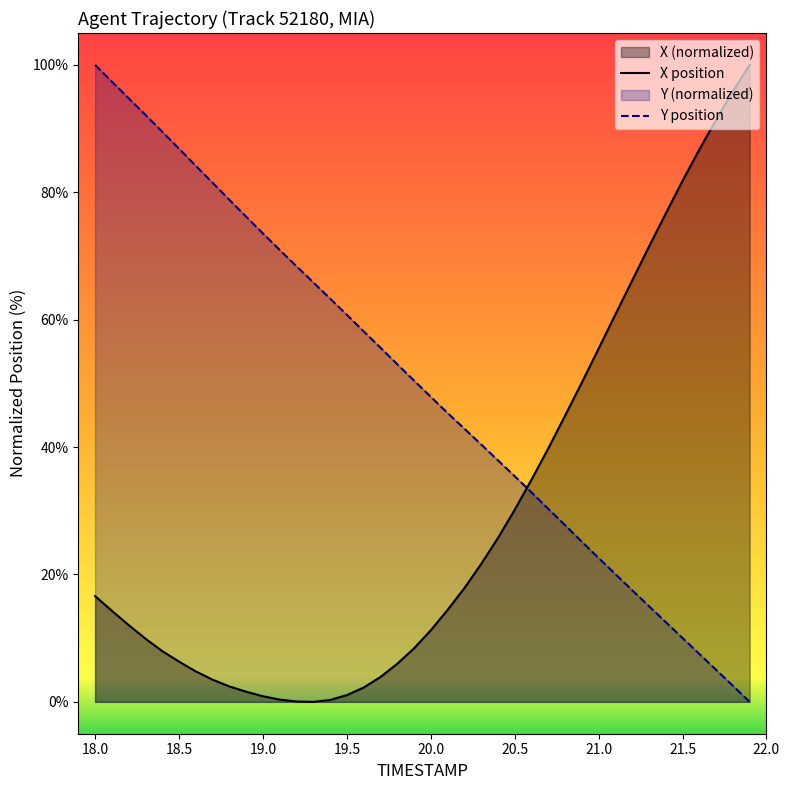

How many categories are shown in the chart?

40